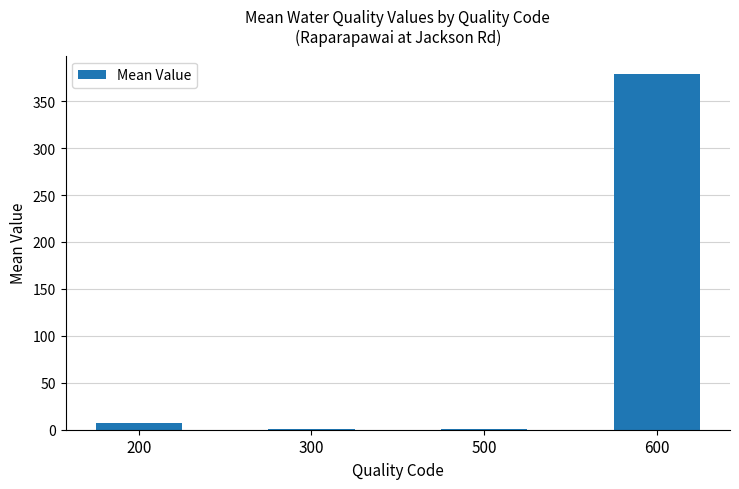

What is the change in value from 200 to 600?

+371.8